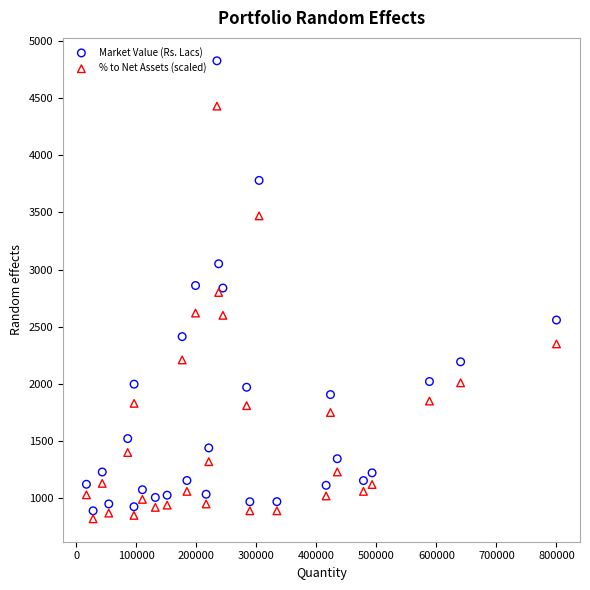

Which series contains the highest Y value?

Market Value (Rs. Lacs)